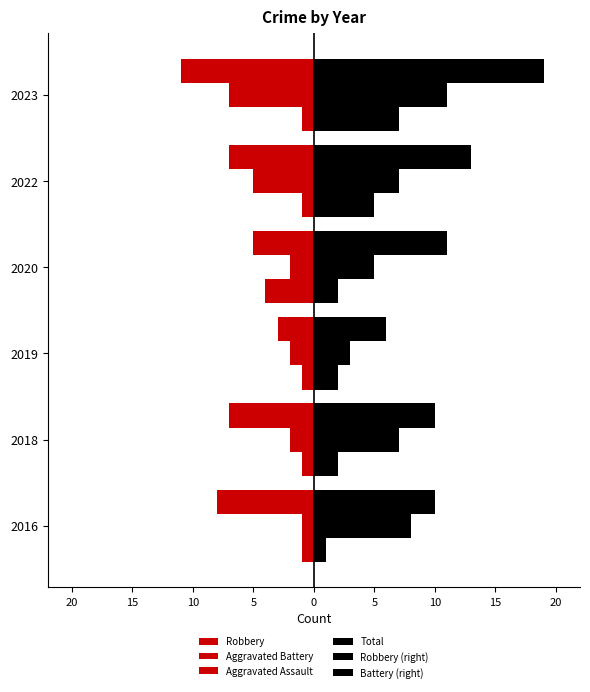

What is the minimum value shown in the chart?

-11